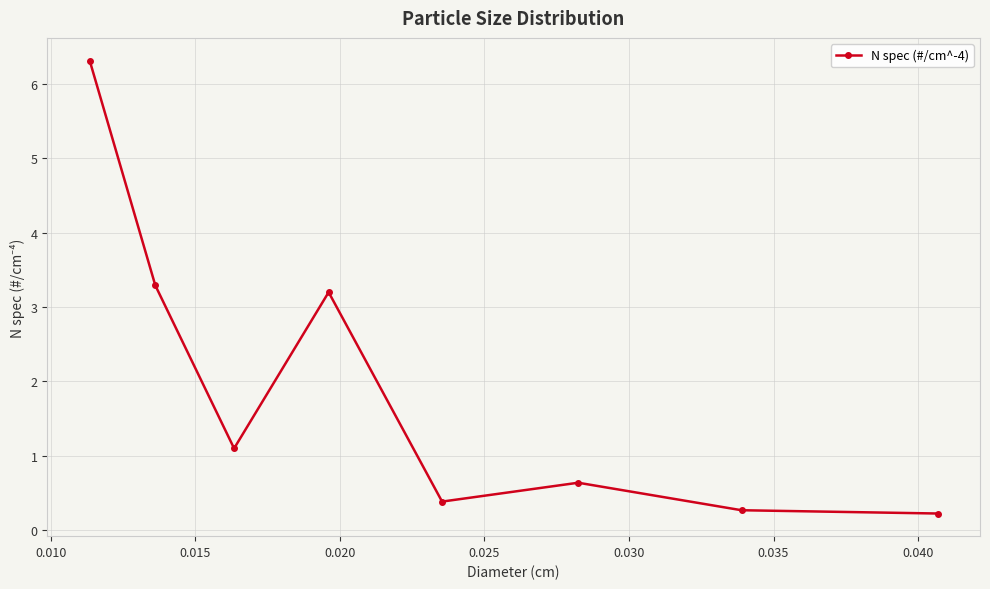

What is the value of the 7th point from the left?

0.3